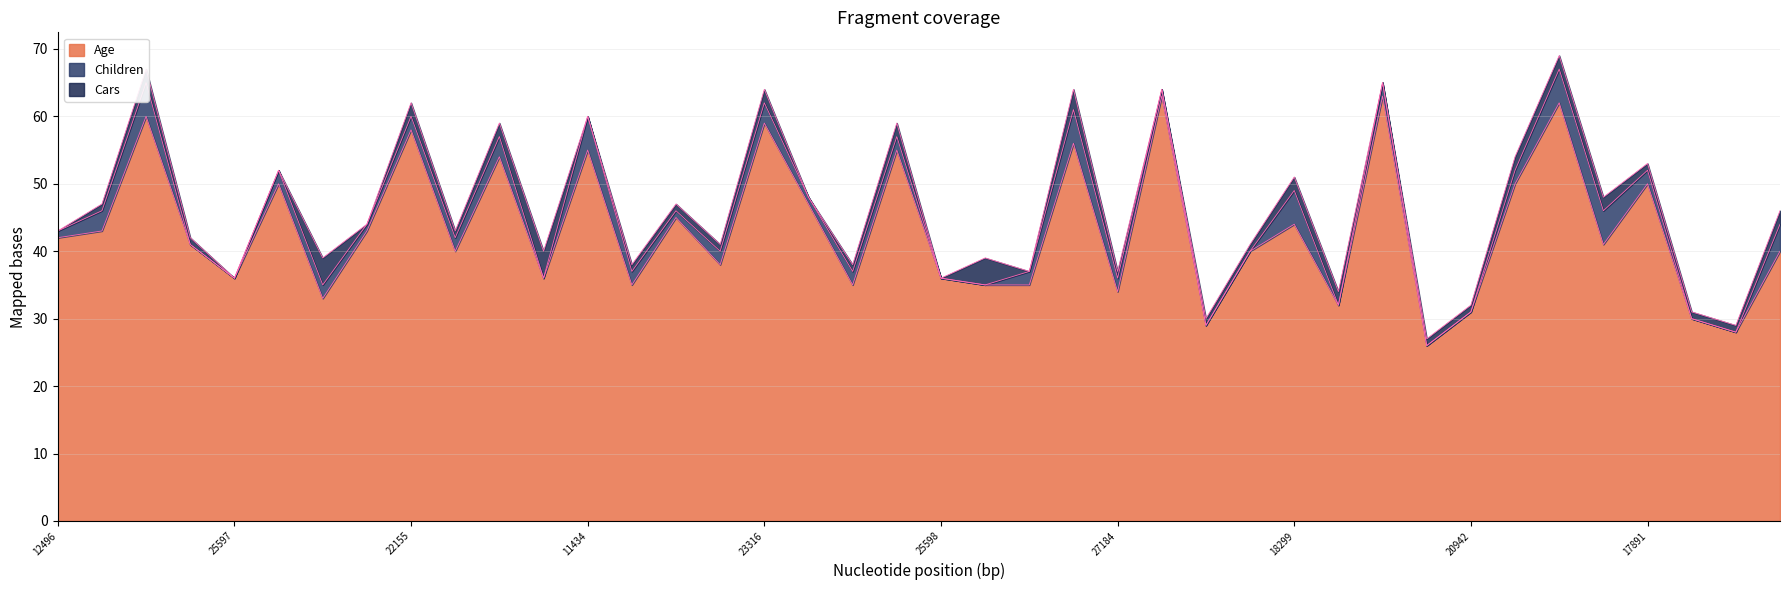

True or false: Age and Children cross at least once.

False